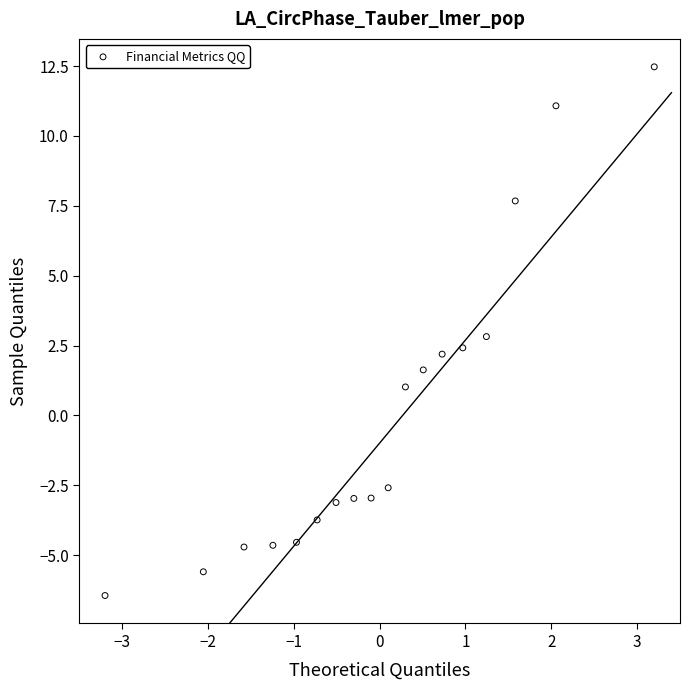

What is the range of Y values (max minus min)?

18.9